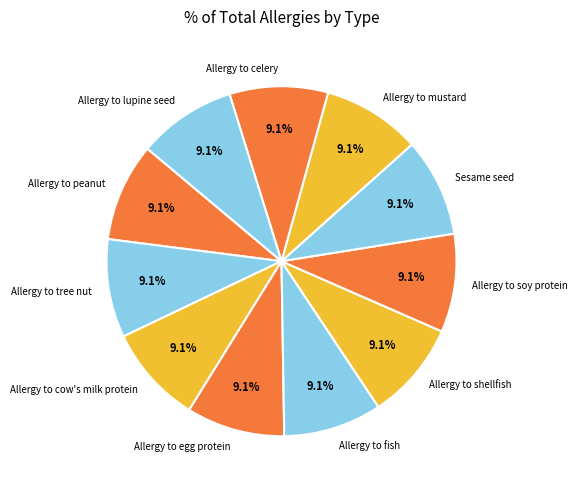

What is the ratio of the value at Allergy to shellfish to the value at Allergy to lupine seed?

1.0